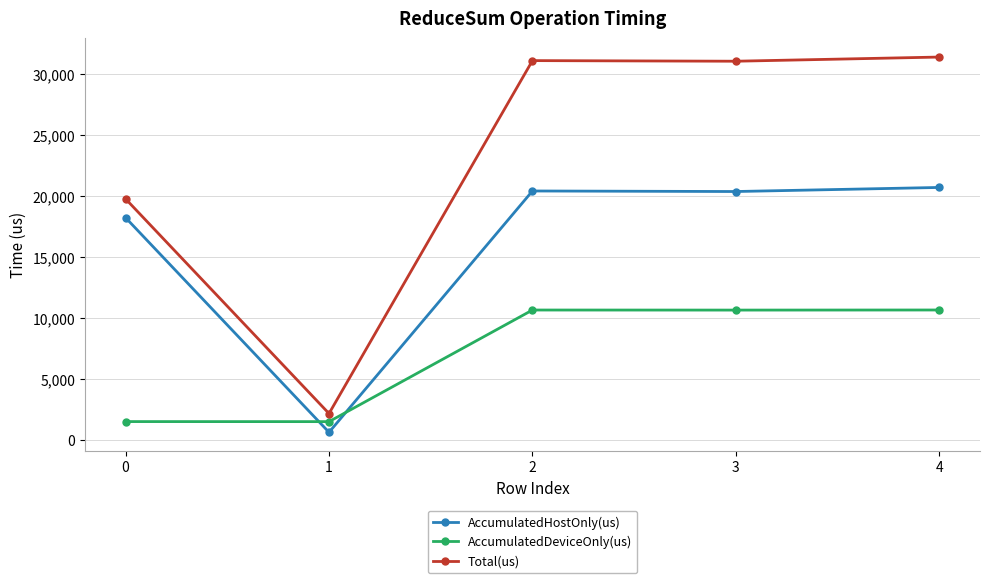

How many lines are shown in the chart?

3